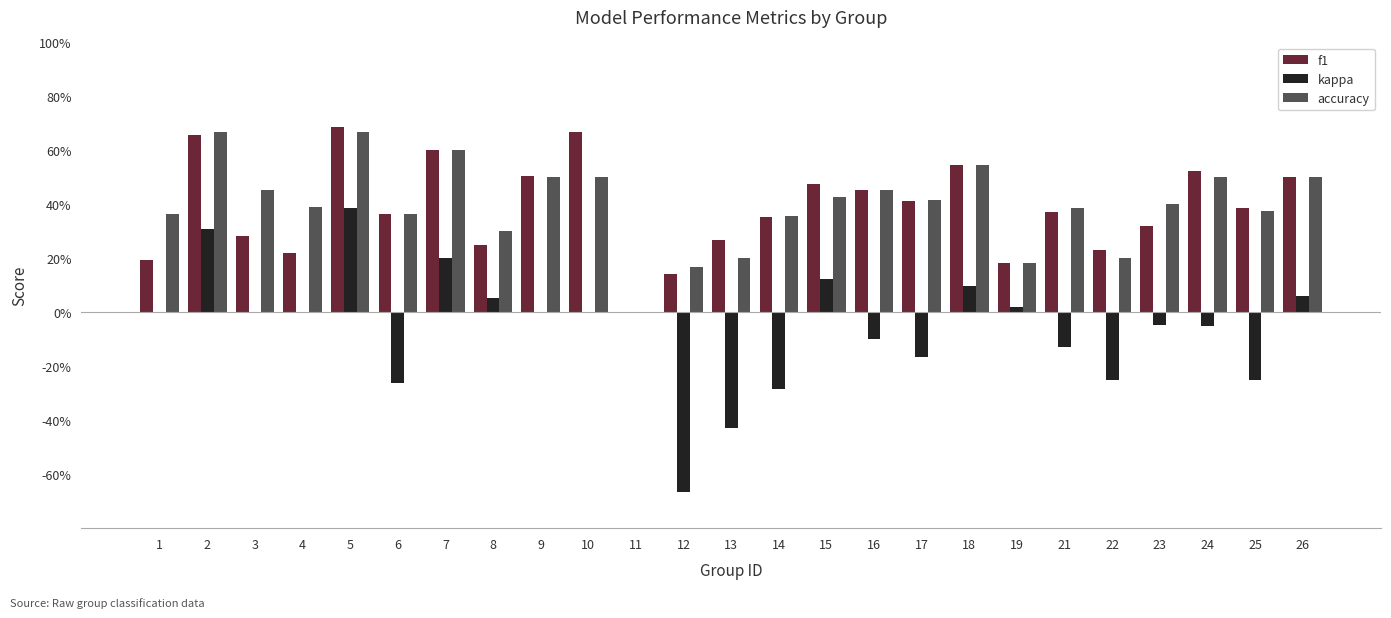

What are all the series names shown in the legend?

f1, kappa, accuracy